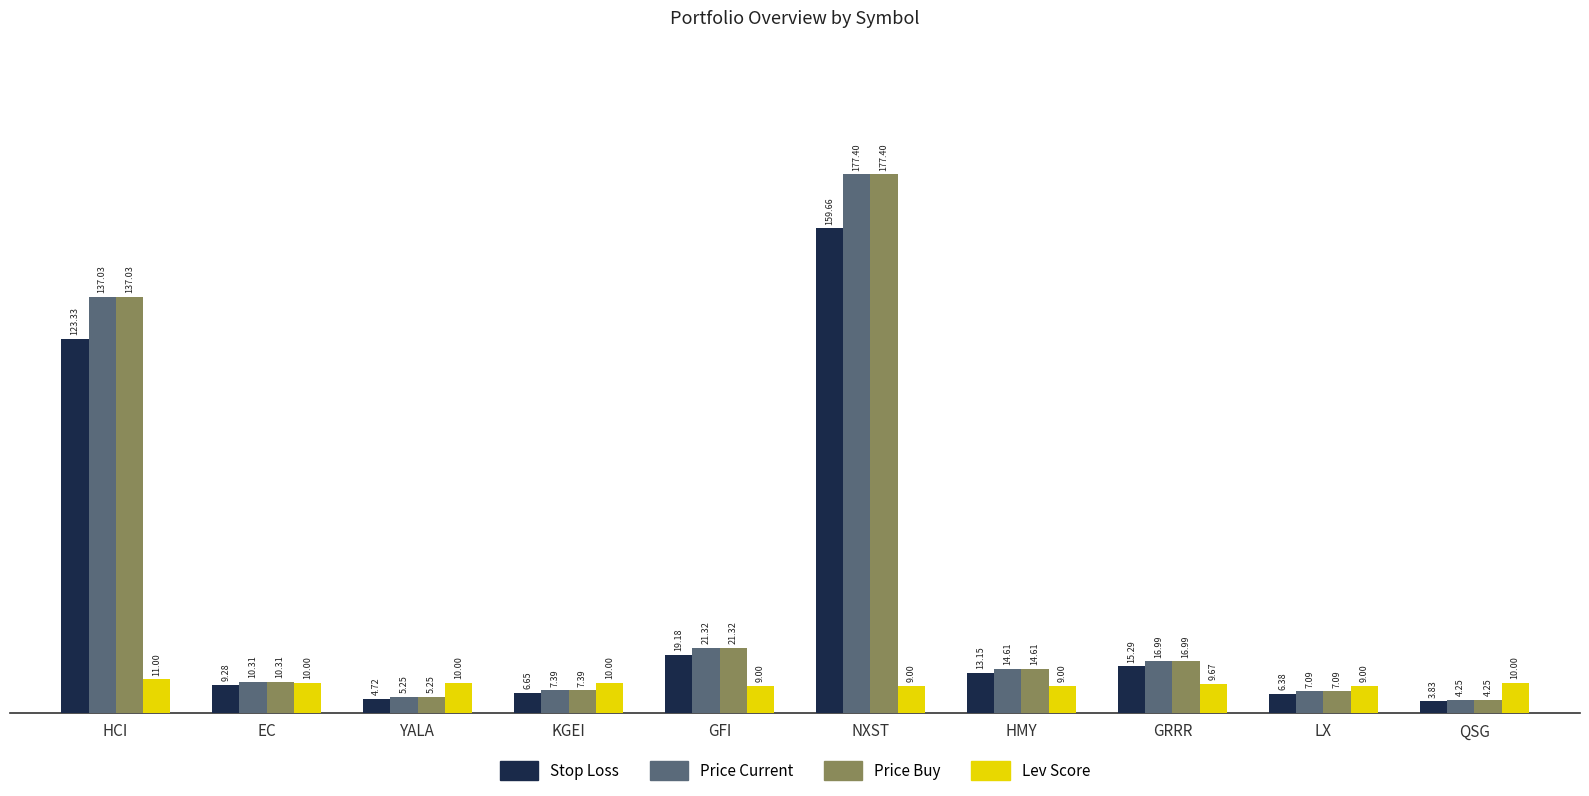

Which category has the lowest value in the Stop Loss series?

QSG